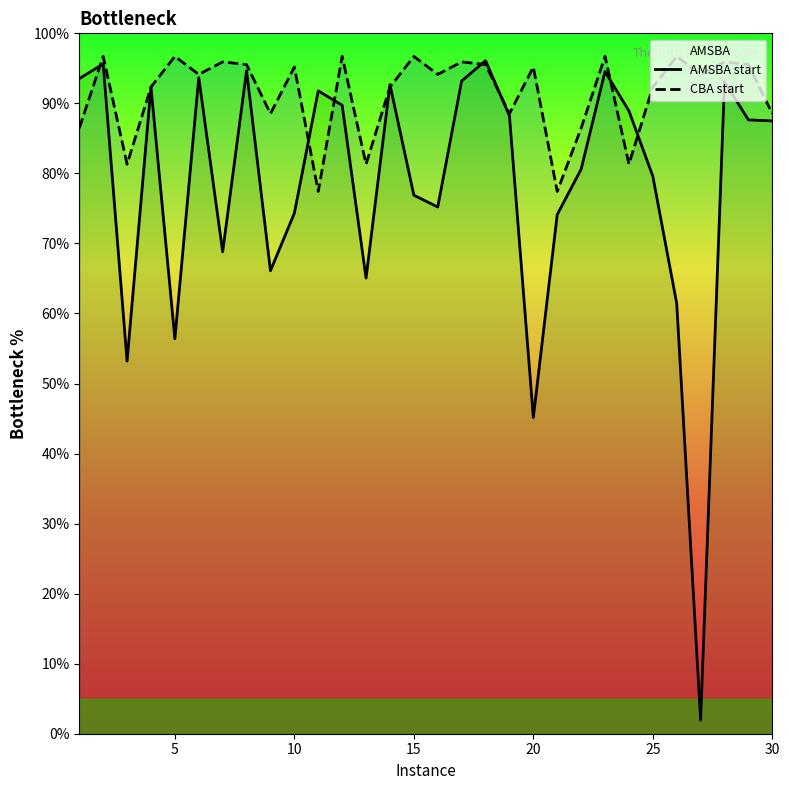

Reading left to right, extract all data points from this chart.

AMSBA: 93.5	95.6	53.2	92.3	56.4	93.7	68.8	94.7	66.1	74.3	91.8	89.7	65.1	92.7	76.9	75.2	93.2	96.1	88.2	45.2	74.1	80.6	94.6	88.9	79.6	61.4	2.0	93.1	87.6	87.5
CBA: 86.5	96.7	81.3	92.3	96.7	94.1	95.9	95.5	88.5	95.2	77.4	96.7	81.3	92.3	96.7	94.1	95.9	95.5	88.5	95.2	77.4	86.5	96.7	81.3	92.3	96.7	94.1	95.9	95.5	88.5